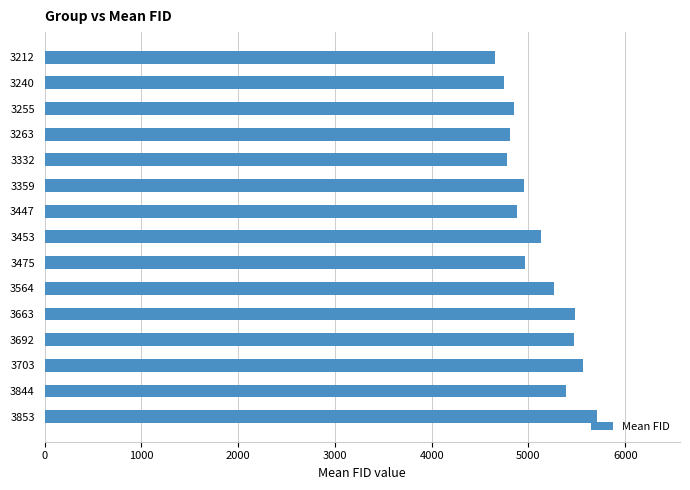

What is the value of the 1st bar from the top?

4659.0